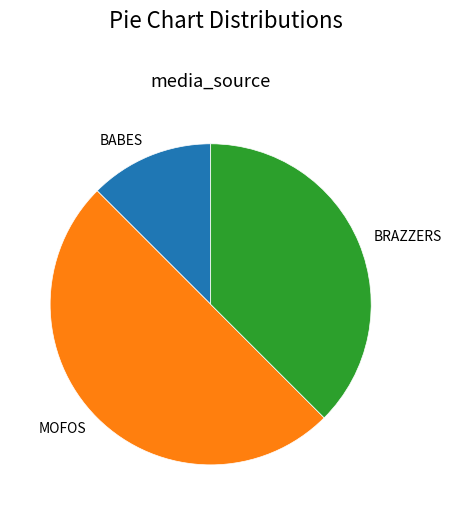

Does BABES account for over 50% of the chart?

No